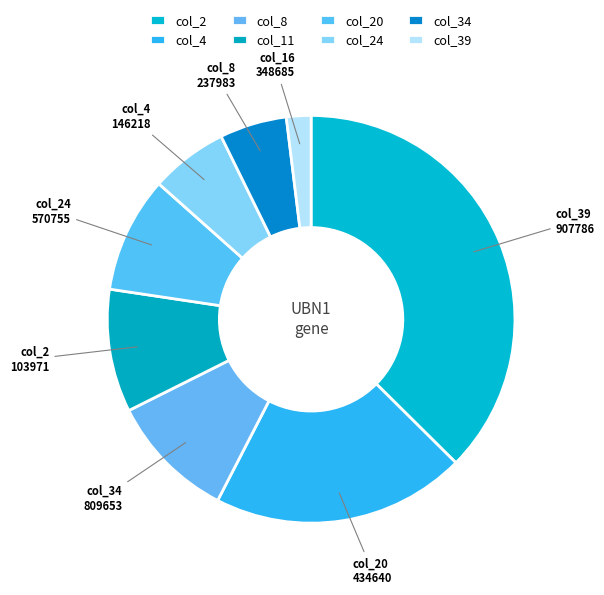

Count the number of slices in the pie.

8